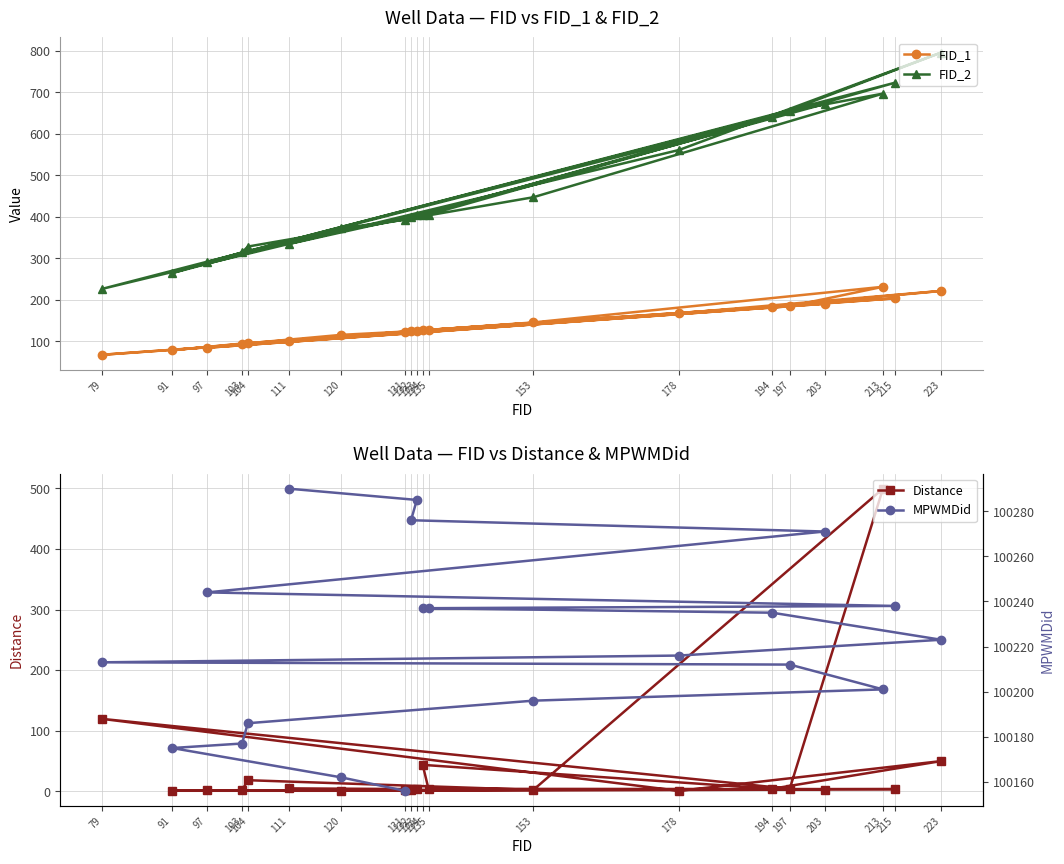

How many data points in Distance are above 3?

11